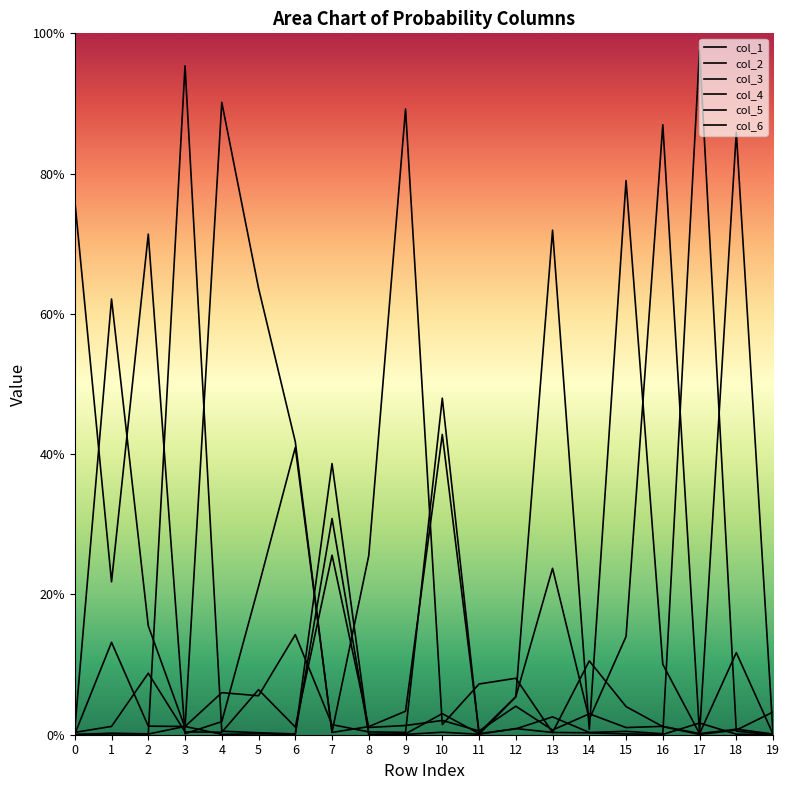

True or false: col_2 and col_5 cross at least once.

True